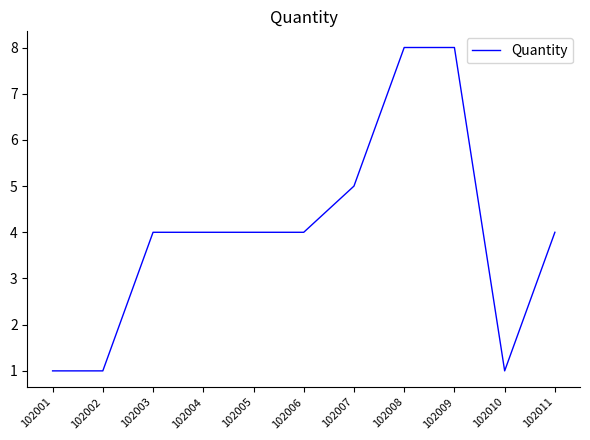

Approximately how many times larger is the value at 102008 compared to 102002?

8.0